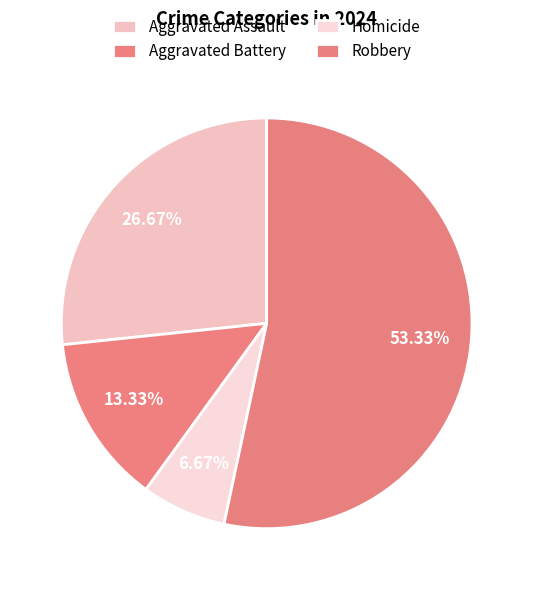

To the nearest percent, what portion does Robbery represent?

53%